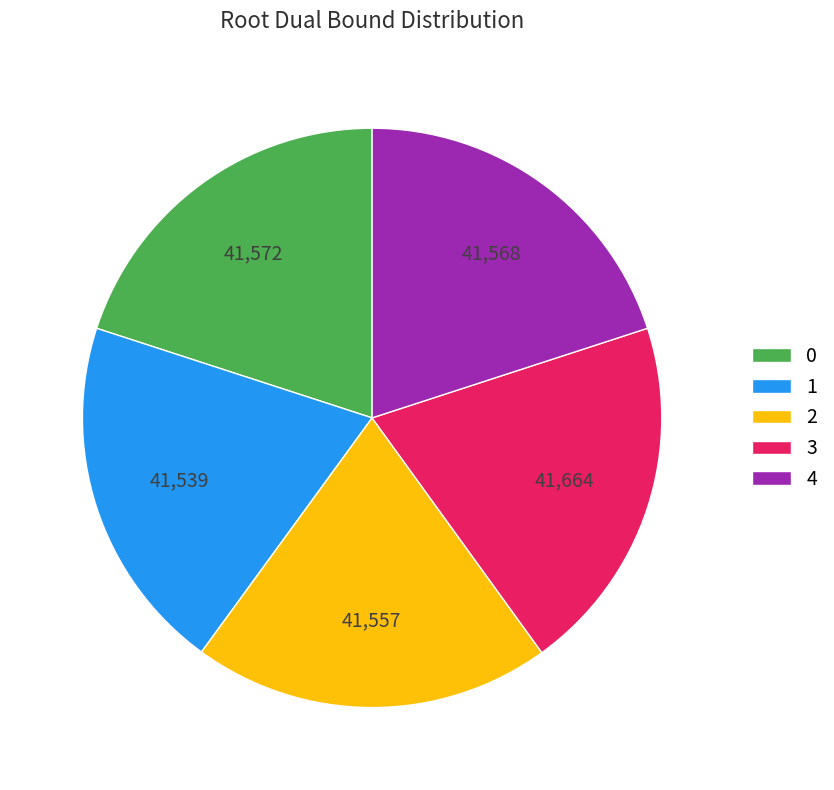

What is the ratio of the value at 3 to the value at 0?

1.0